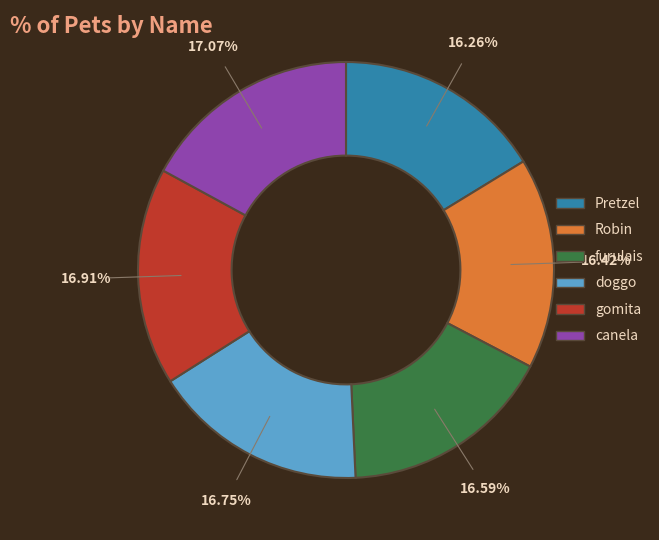

Do furulais and Robin together represent more than half of the pie?

No